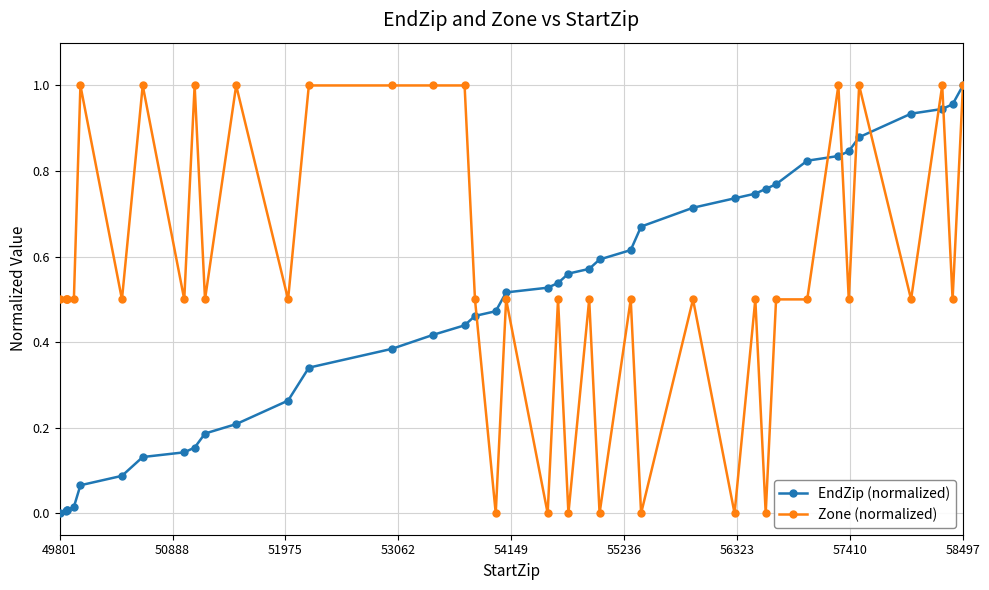

Rank the series by their average value, from highest to lowest.

Zone (normalized), EndZip (normalized)